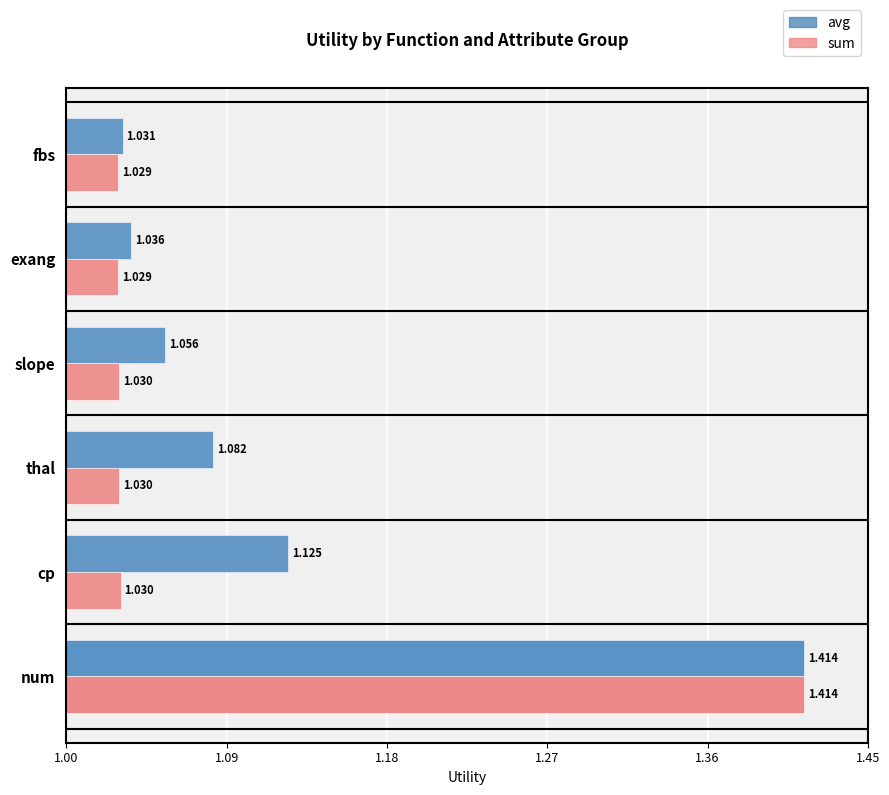

True or false: sum has a value of 1.0 at cp.

True